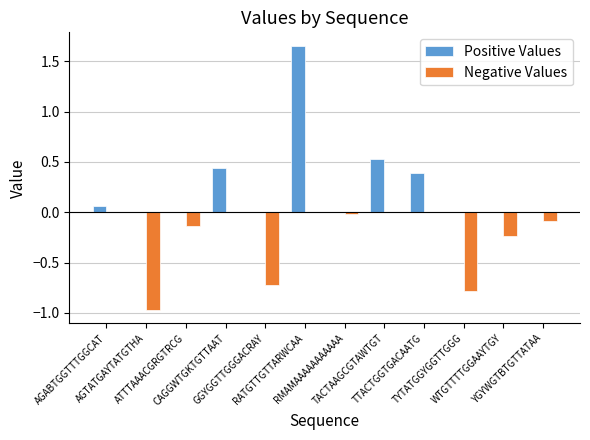

How many groups of bars are there?

12